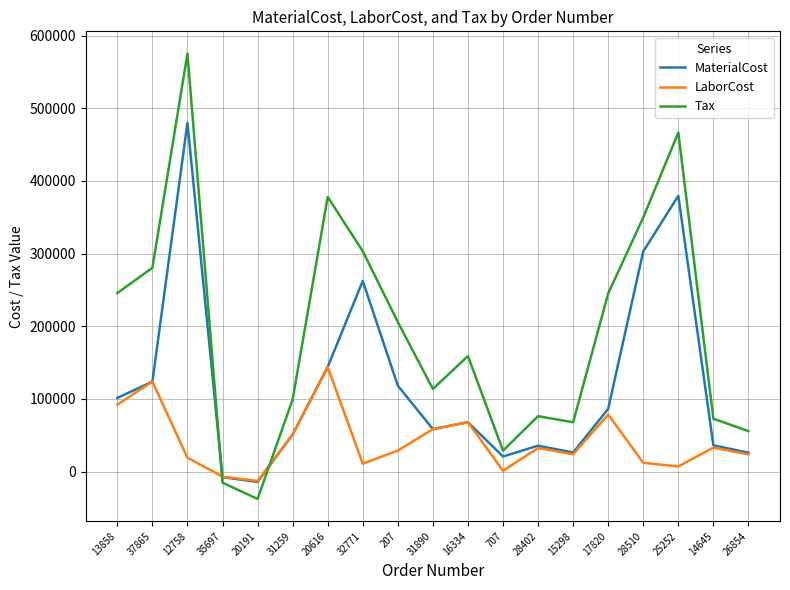

True or false: LaborCost has a value of 58256.0 at 14645.

False